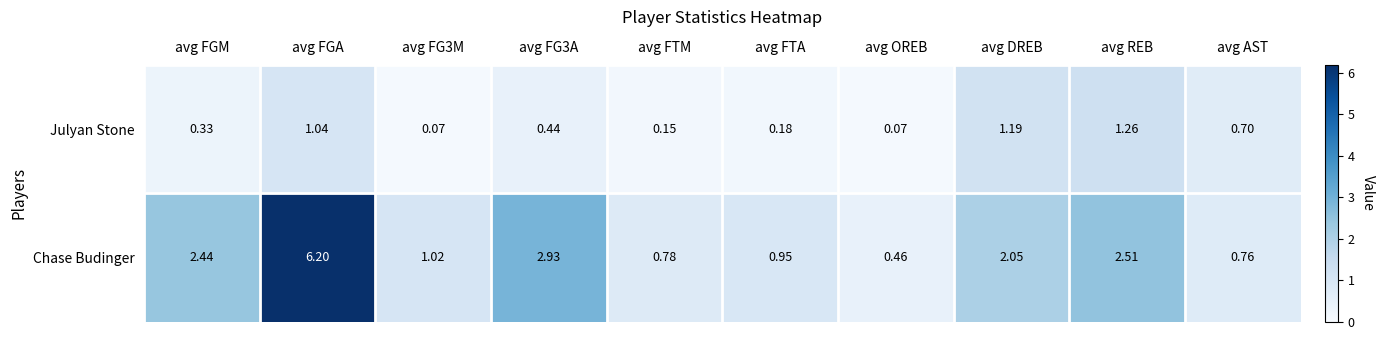

Which category has the highest value in the Chase Budinger series?

avg FGA